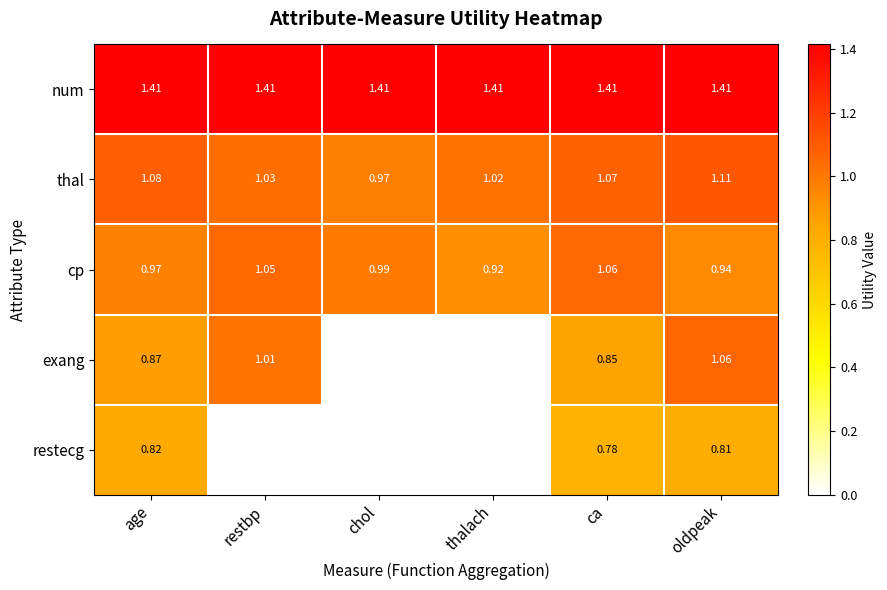

Where is cp nearest to the value 0?

thalach